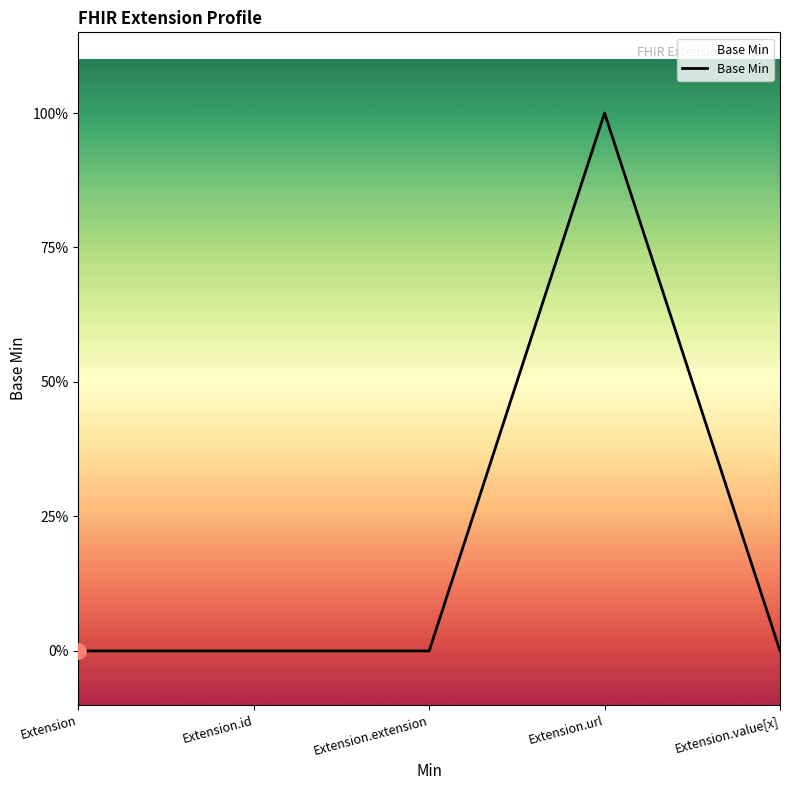

Is this an area chart (filled region under the line)?

Yes